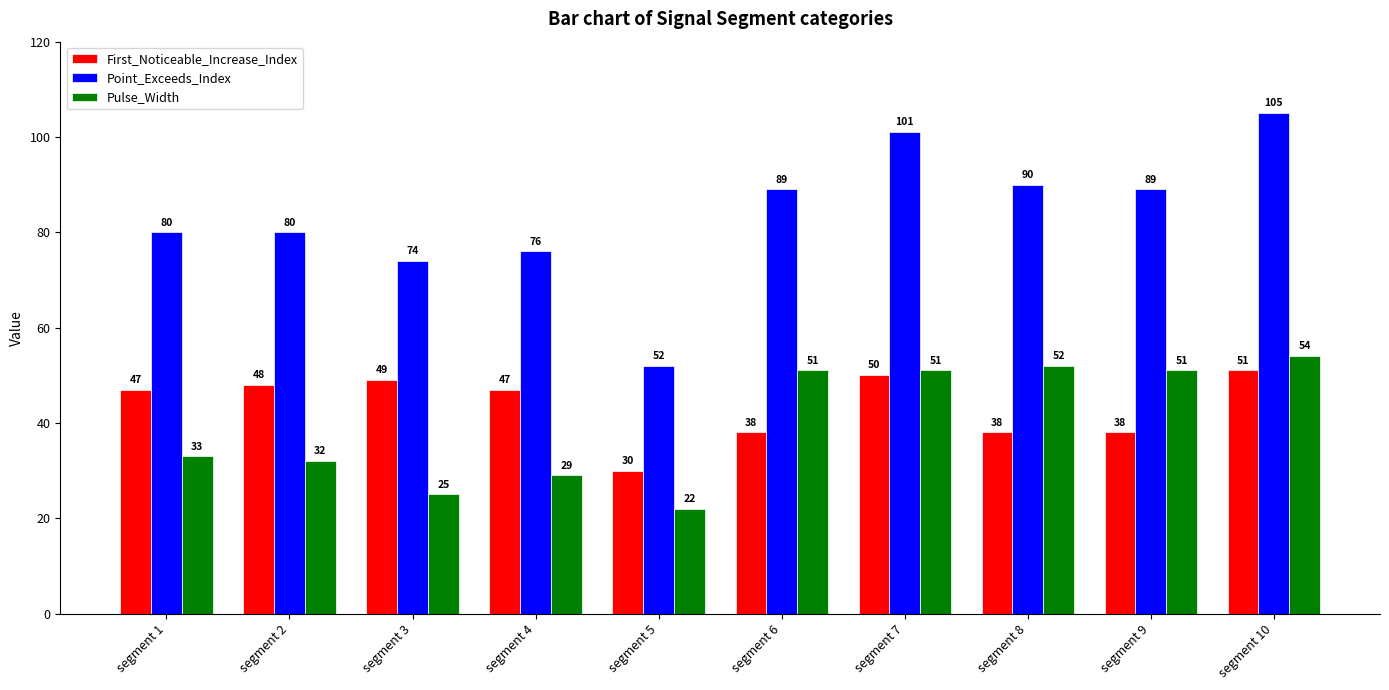

What are all the series names shown in the legend?

First_Noticeable_Increase_Index, Point_Exceeds_Index, Pulse_Width